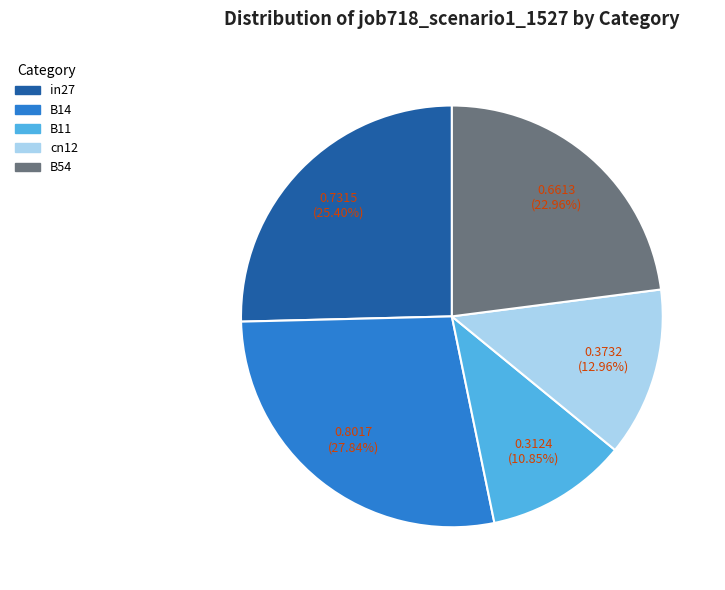

Rank the categories by value from highest to lowest.

B14, in27, B54, cn12, B11